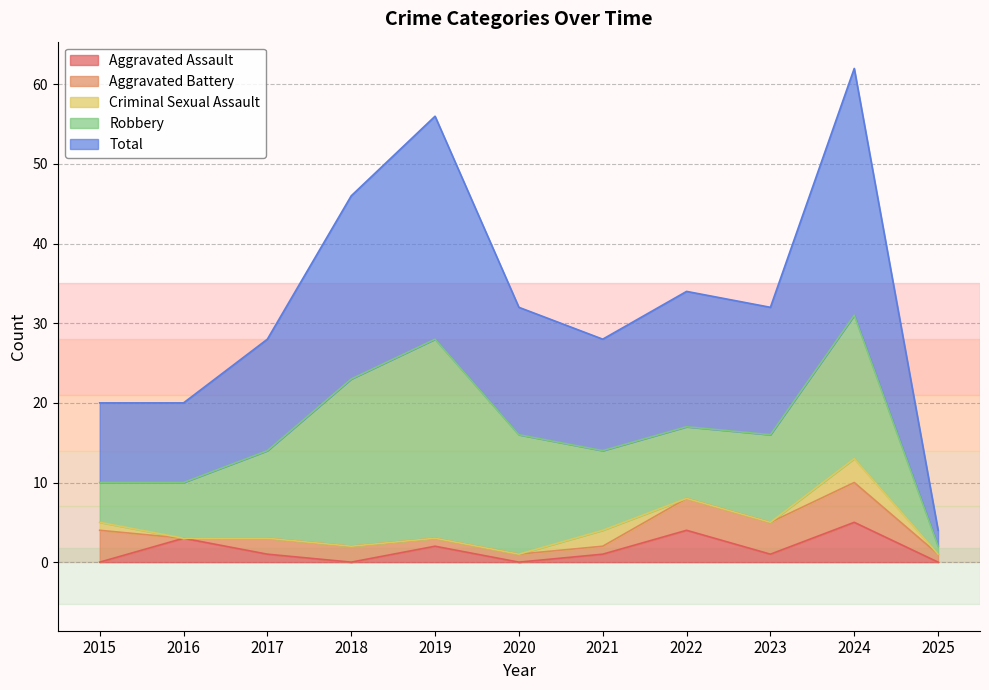

The Robbery series shows 25 at 2019. True or false?

True